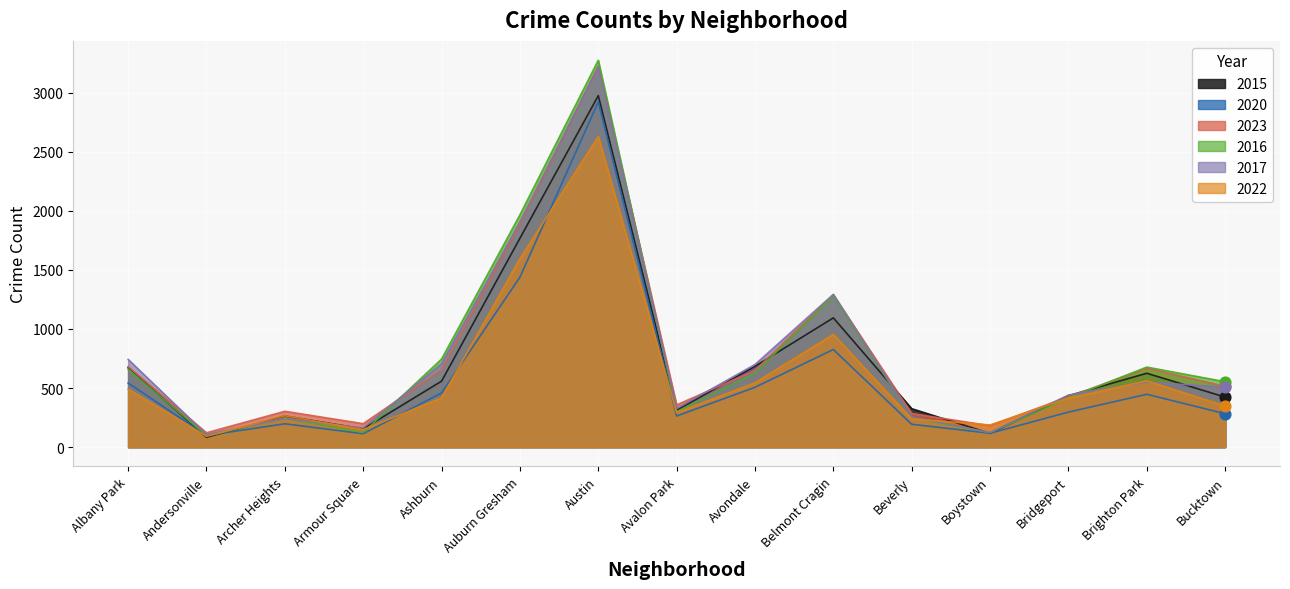

Which series has the widest spread of Y values?

2016